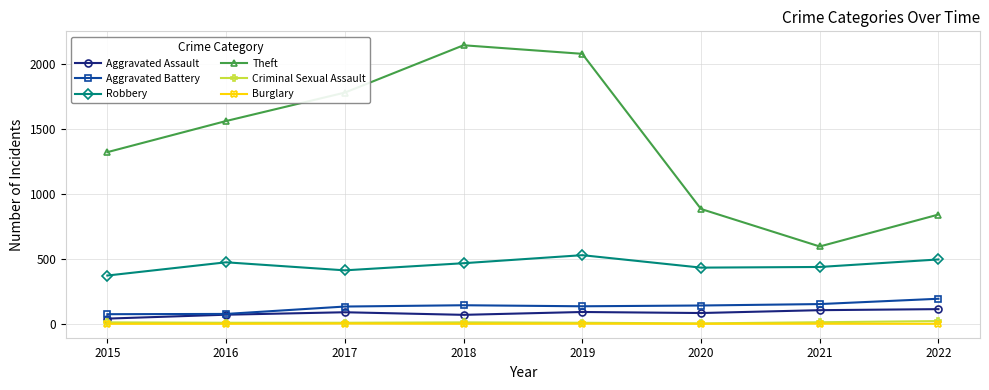

In Aggravated Battery, how many points are higher than both neighbors (excluding endpoints)?

1